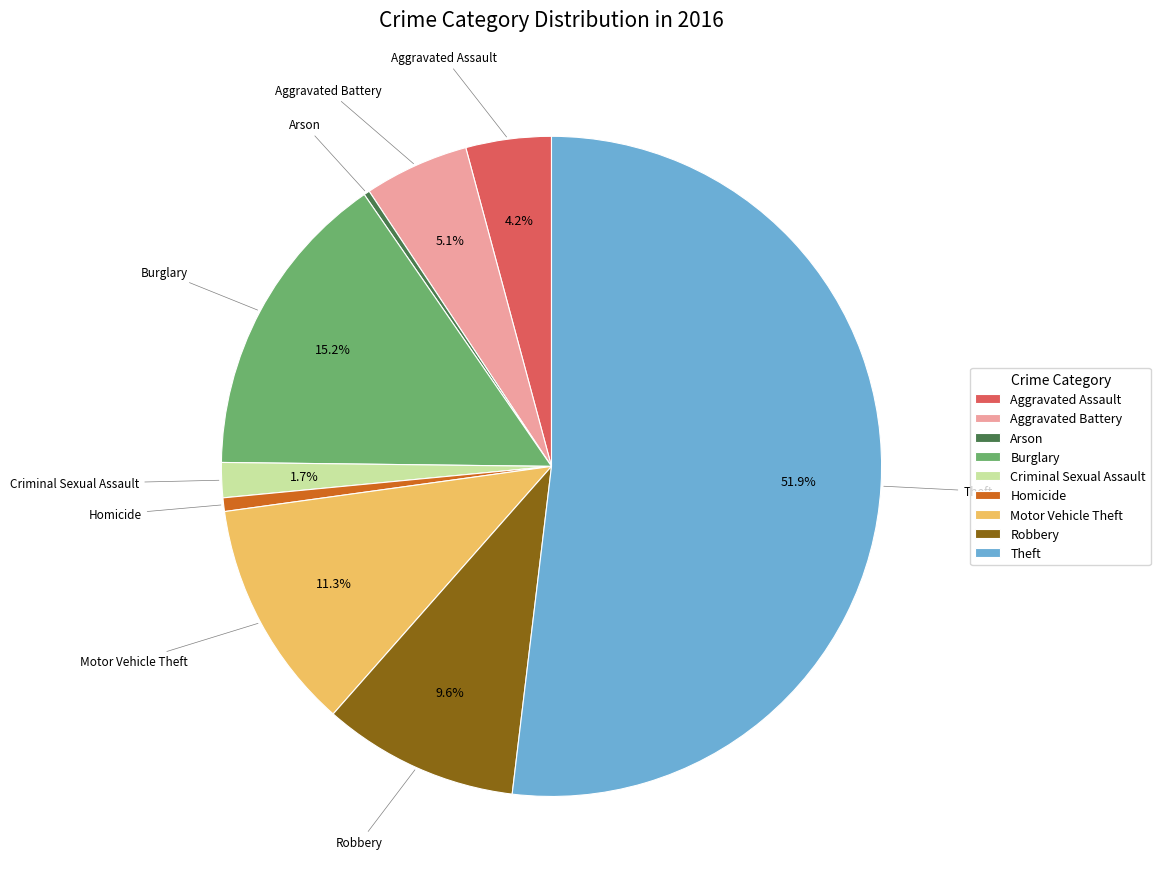

What percentage is the Robbery slice, to the nearest percent?

10%